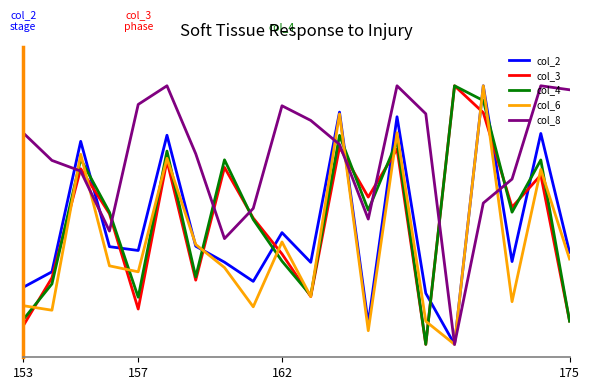

Rank the series by their maximum value, from highest to lowest.

col_2, col_3, col_4, col_6, col_8